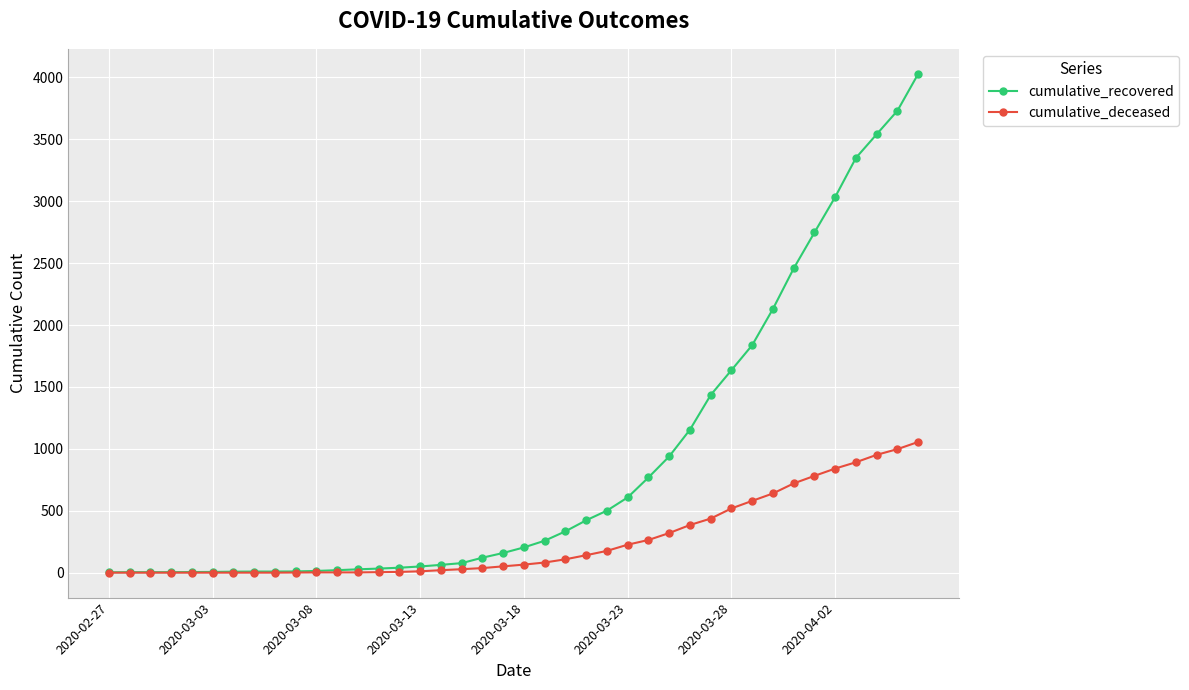

How many categories are shown in the chart?

40